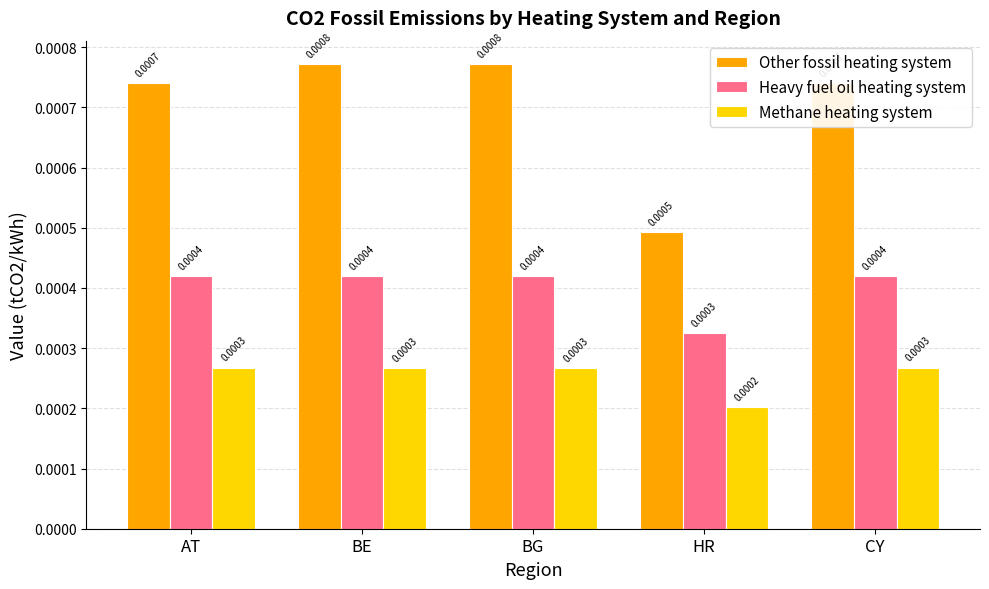

Which series has the largest total across all categories?

Other fossil heating system